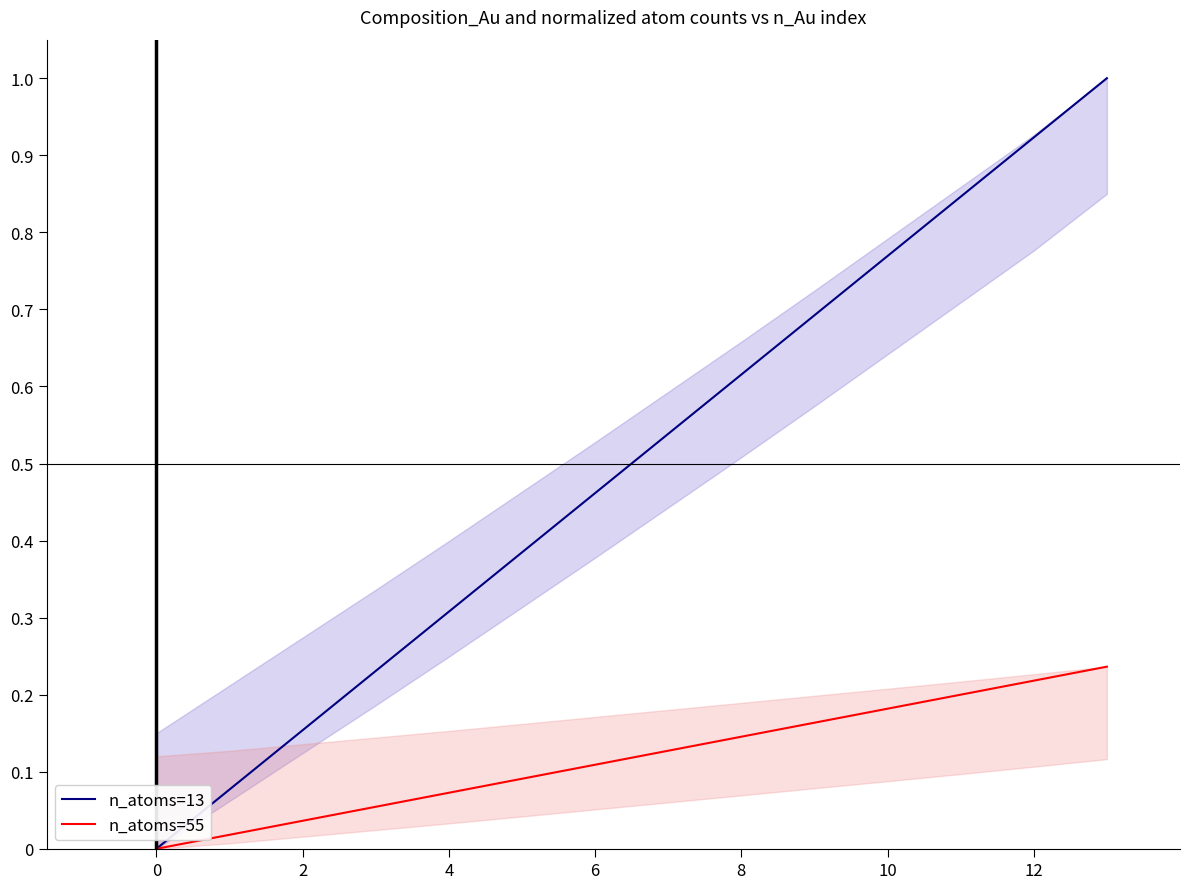

Reading left to right, extract all data points from this chart.

n_atoms=13: 0.0	0.1	0.2	0.2	0.3	0.4	0.5	0.5	0.6	0.7	0.8	0.8	0.9	1.0
n_atoms=55: 0.0	0.0	0.0	0.1	0.1	0.1	0.1	0.1	0.1	0.2	0.2	0.2	0.2	0.2